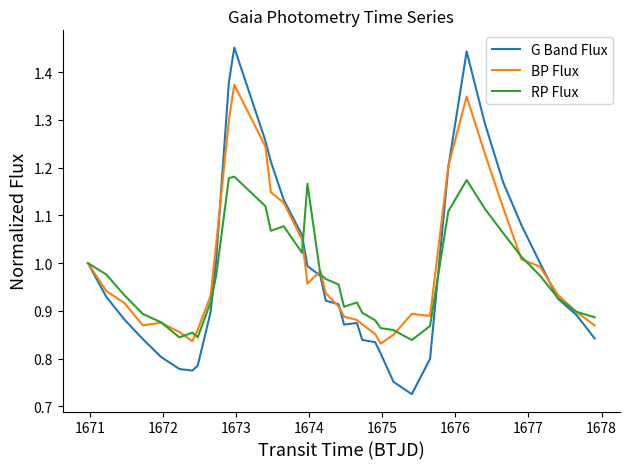

What is the difference between the maximum and minimum values in the BP Flux series?

0.5